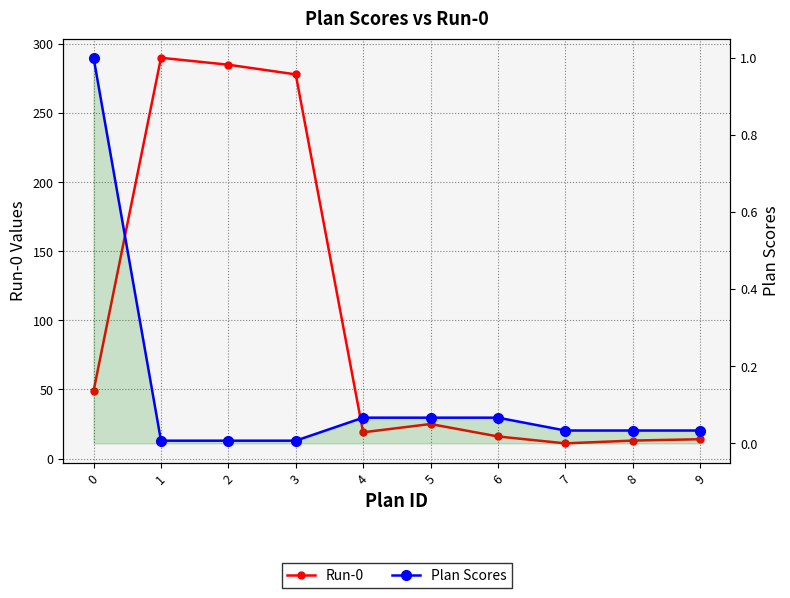

True or false: Plan Scores has more than 0 points higher than both neighbors.

False